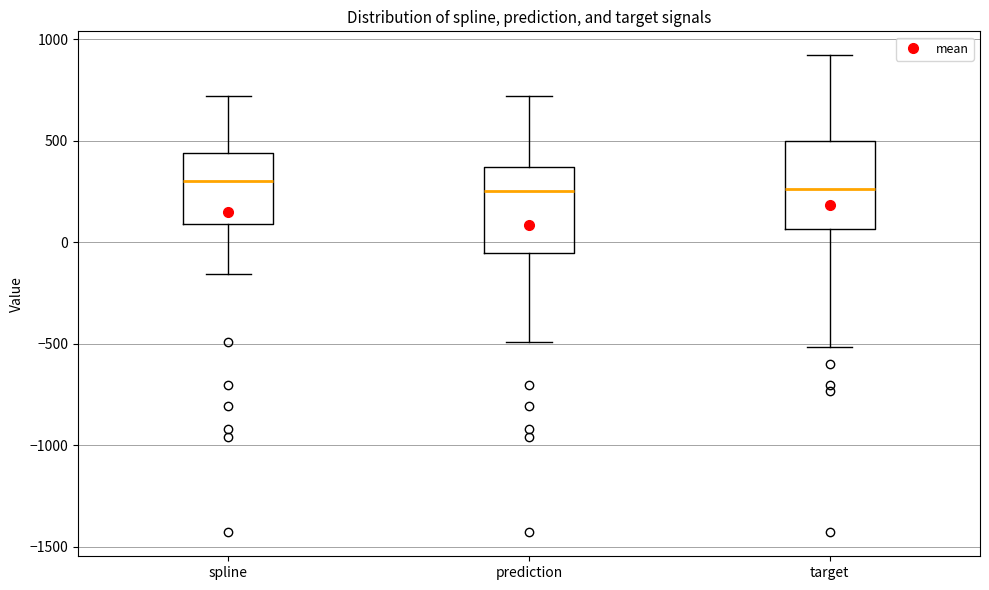

Reading left to right, transcribe this box plot: for each box, give where its median line is, the range the box spans, and where its two whiskers end, as read against the y-axis. The values are not printed on the chart, so give them approximately, as read against the axis.

spline: median 300, box 100 to 450, whiskers -150 to 700
prediction: median 250, box -50 to 350, whiskers -500 to 700
target: median 250, box 50 to 500, whiskers -500 to 900